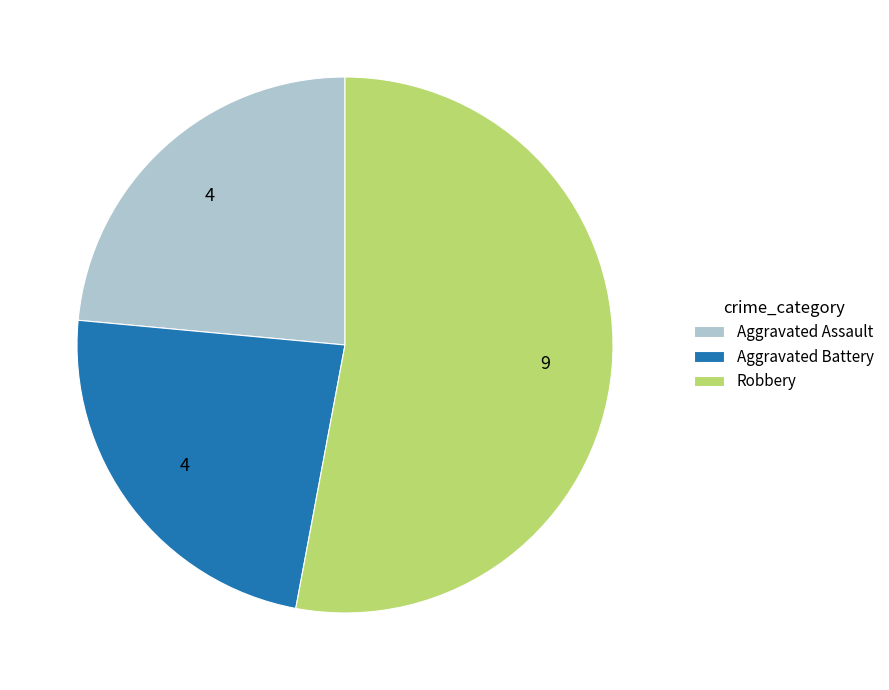

What is the ratio of the value at Aggravated Assault to the value at Aggravated Battery?

1.0